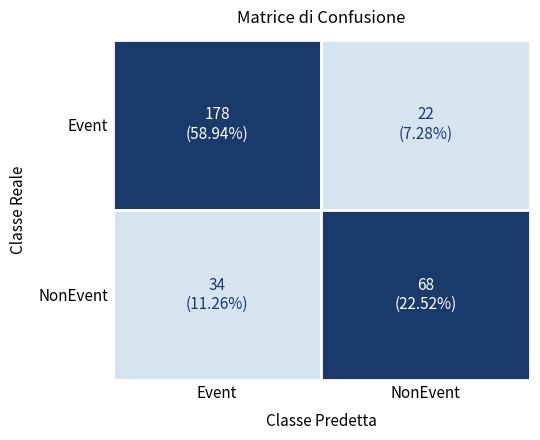

How many data points are above 68?

1